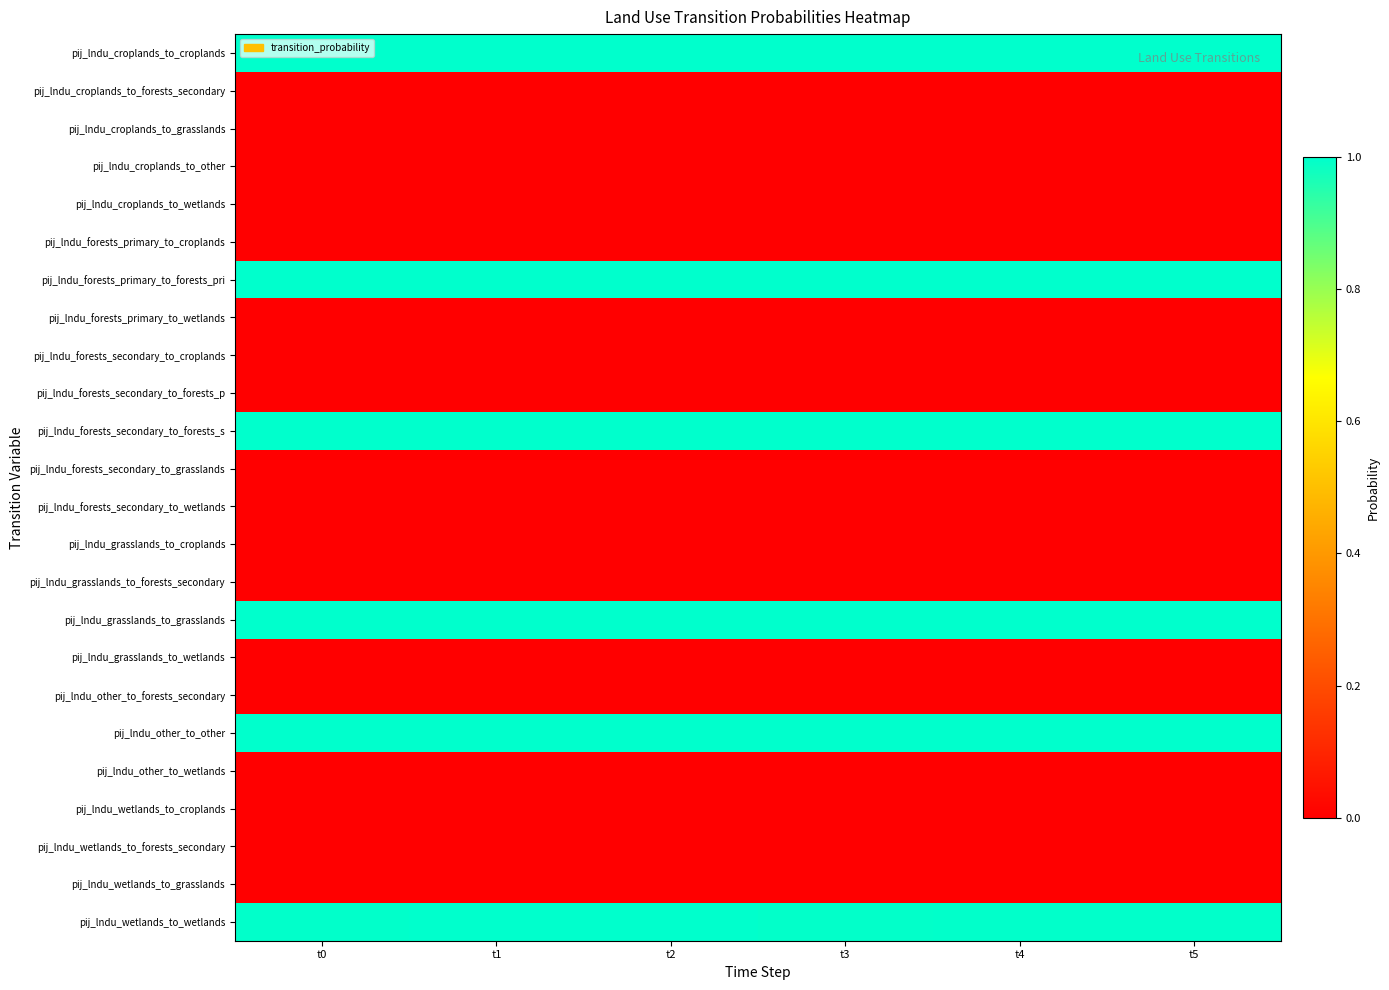

Reading right to left, list all the values displayed in this chart.

pij_lndu_croplands_to_croplands: t5=1.0	t4=1.0	t3=1.0	t2=1.0	t1=1.0	t0=1.0
pij_lndu_croplands_to_forests_secondary: t5=0.0	t4=0.0	t3=0.0	t2=0.0	t1=0.0	t0=0.0
pij_lndu_croplands_to_grasslands: t5=0.0	t4=0.0	t3=0.0	t2=0.0	t1=0.0	t0=0.0
pij_lndu_croplands_to_other: t5=0.0	t4=0.0	t3=0.0	t2=0.0	t1=0.0	t0=0.0
pij_lndu_croplands_to_wetlands: t5=0.0	t4=0.0	t3=0.0	t2=0.0	t1=0.0	t0=0.0
pij_lndu_forests_primary_to_croplands: t5=0.0	t4=0.0	t3=0.0	t2=0.0	t1=0.0	t0=0.0
pij_lndu_forests_primary_to_forests_pri: t5=1.0	t4=1.0	t3=1.0	t2=1.0	t1=1.0	t0=1.0
pij_lndu_forests_primary_to_wetlands: t5=0.0	t4=0.0	t3=0.0	t2=0.0	t1=0.0	t0=0.0
pij_lndu_forests_secondary_to_croplands: t5=0.0	t4=0.0	t3=0.0	t2=0.0	t1=0.0	t0=0.0
pij_lndu_forests_secondary_to_forests_p: t5=0.0	t4=0.0	t3=0.0	t2=0.0	t1=0.0	t0=0.0
pij_lndu_forests_secondary_to_forests_s: t5=1.0	t4=1.0	t3=1.0	t2=1.0	t1=1.0	t0=1.0
pij_lndu_forests_secondary_to_grasslands: t5=0.0	t4=0.0	t3=0.0	t2=0.0	t1=0.0	t0=0.0
pij_lndu_forests_secondary_to_wetlands: t5=0.0	t4=0.0	t3=0.0	t2=0.0	t1=0.0	t0=0.0
pij_lndu_grasslands_to_croplands: t5=0.0	t4=0.0	t3=0.0	t2=0.0	t1=0.0	t0=0.0
pij_lndu_grasslands_to_forests_secondary: t5=0.0	t4=0.0	t3=0.0	t2=0.0	t1=0.0	t0=0.0
pij_lndu_grasslands_to_grasslands: t5=1.0	t4=1.0	t3=1.0	t2=1.0	t1=1.0	t0=1.0
pij_lndu_grasslands_to_wetlands: t5=0.0	t4=0.0	t3=0.0	t2=0.0	t1=0.0	t0=0.0
pij_lndu_other_to_forests_secondary: t5=0.0	t4=0.0	t3=0.0	t2=0.0	t1=0.0	t0=0.0
pij_lndu_other_to_other: t5=1.0	t4=1.0	t3=1.0	t2=1.0	t1=1.0	t0=1.0
pij_lndu_other_to_wetlands: t5=0.0	t4=0.0	t3=0.0	t2=0.0	t1=0.0	t0=0.0
pij_lndu_wetlands_to_croplands: t5=0.0	t4=0.0	t3=0.0	t2=0.0	t1=0.0	t0=0.0
pij_lndu_wetlands_to_forests_secondary: t5=0.0	t4=0.0	t3=0.0	t2=0.0	t1=0.0	t0=0.0
pij_lndu_wetlands_to_grasslands: t5=0.0	t4=0.0	t3=0.0	t2=0.0	t1=0.0	t0=0.0
pij_lndu_wetlands_to_wetlands: t5=1.0	t4=1.0	t3=1.0	t2=1.0	t1=1.0	t0=1.0